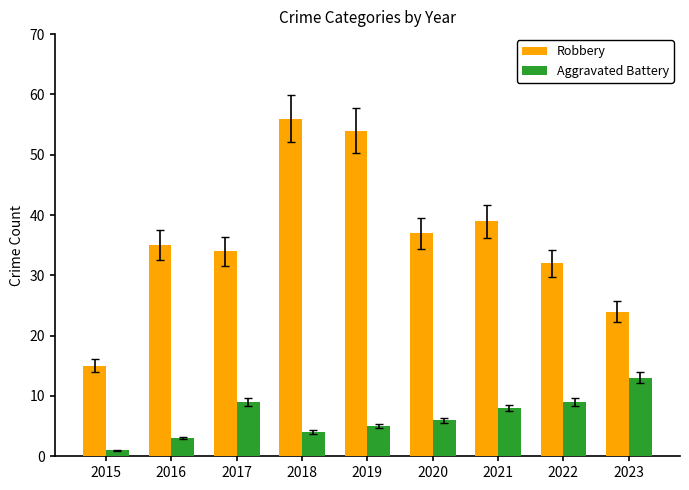

The value of Robbery at 2015 is 15. True or false?

True